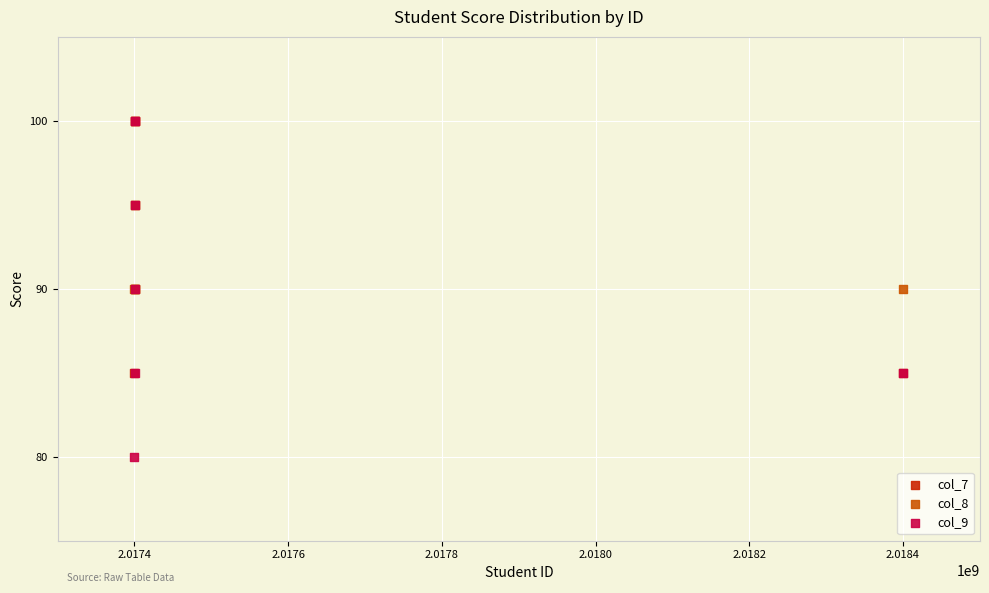

What are all the series names shown in the legend?

col_7, col_8, col_9